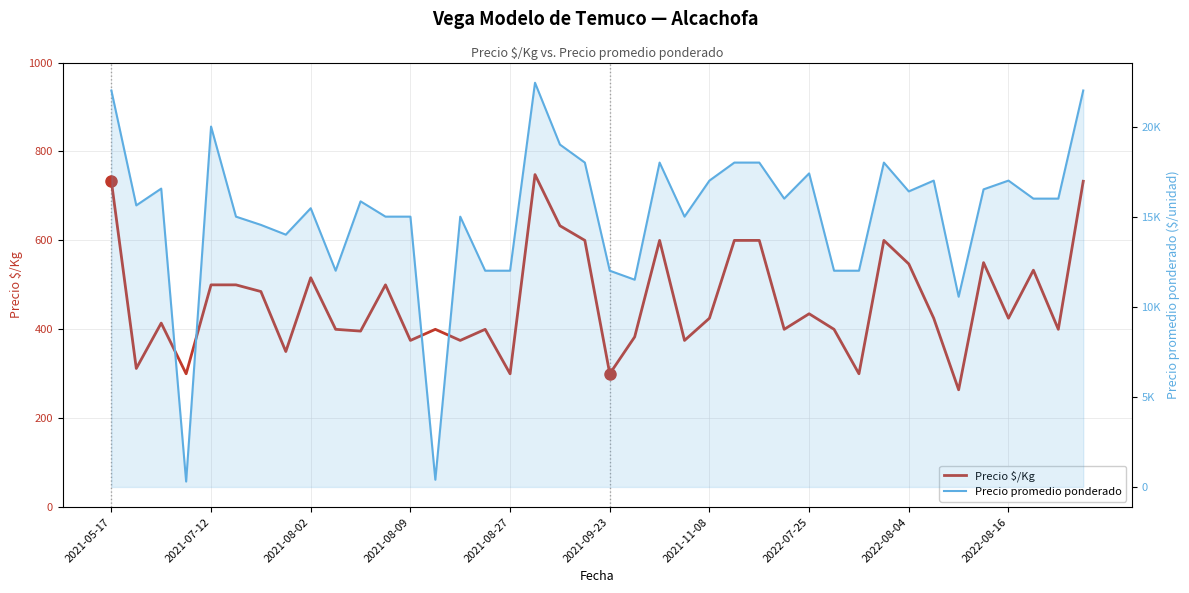

What is the sum of the Precio promedio ponderado values at 19 and 28?

35400